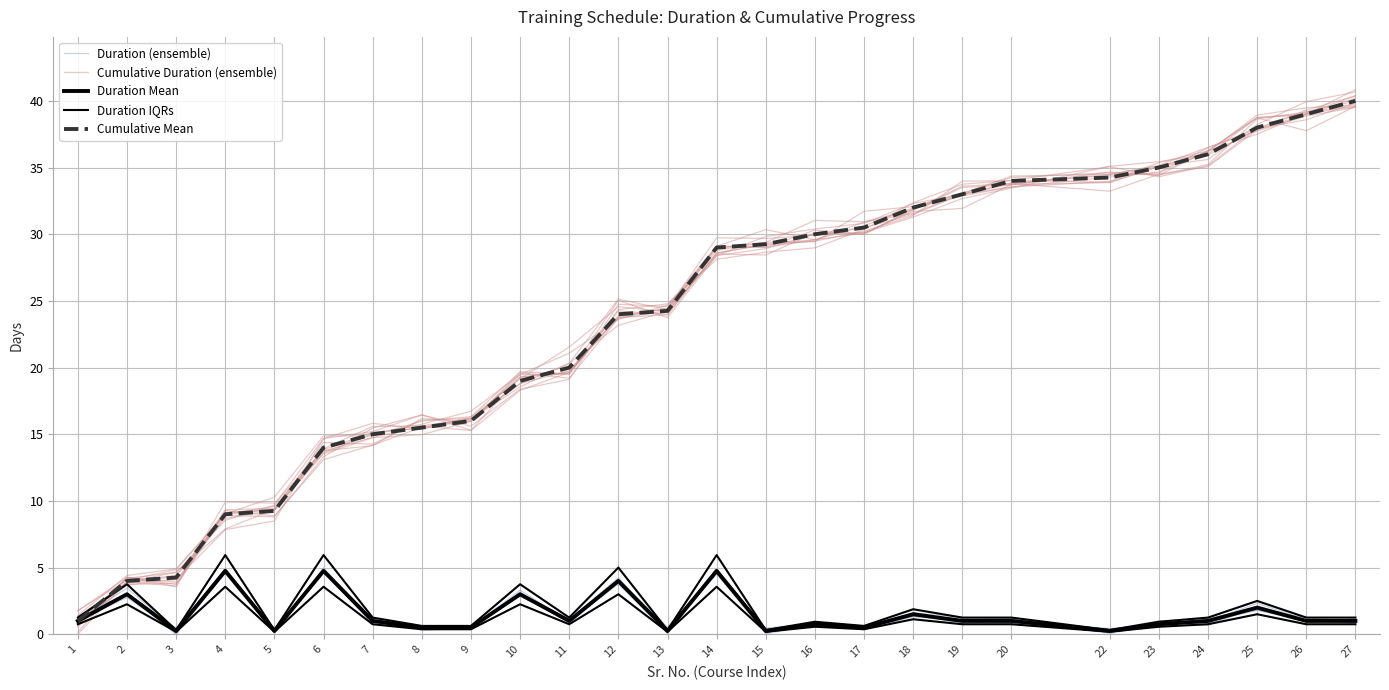

Reading right to left, list all the values displayed in this chart.

Duration (ensemble): 27=1.0	26=0.9	25=1.8	24=1.0	23=0.7	22=0.4	20=0.8	19=0.9	18=1.5	17=0.4	16=0.7	15=0.0	14=4.5	13=0.3	12=3.9	11=0.9	10=3.1	9=0.4	8=0.6	7=1.2	6=4.7	5=0.2	4=4.9	3=0.3	2=3.0	1=1.1
Cumulative Duration (ensemble): 27=39.8	26=38.6	25=37.9	24=36.5	23=34.7	22=34.3	20=33.6	19=33.0	18=32.3	17=30.8	16=30.4	15=29.8	14=28.4	13=23.7	12=25.0	11=19.6	10=19.3	9=16.0	8=15.4	7=15.2	6=13.8	5=9.6	4=9.0	3=4.9	2=4.4	1=1.4
Duration Mean: 27=1.0	26=1.0	25=2.0	24=1.0	23=0.8	22=0.2	20=1.0	19=1.0	18=1.5	17=0.5	16=0.8	15=0.2	14=4.8	13=0.2	12=4.0	11=1.0	10=3.0	9=0.5	8=0.5	7=1.0	6=4.8	5=0.2	4=4.8	3=0.2	2=3.0	1=1.0
Duration IQRs: 27=0.8	26=0.8	25=1.5	24=0.8	23=0.6	22=0.2	20=0.8	19=0.8	18=1.1	17=0.4	16=0.6	15=0.2	14=3.6	13=0.2	12=3.0	11=0.8	10=2.2	9=0.4	8=0.4	7=0.8	6=3.6	5=0.2	4=3.6	3=0.2	2=2.2	1=0.8
Cumulative Mean: 27=40.0	26=39.0	25=38.0	24=36.0	23=35.0	22=34.2	20=34.0	19=33.0	18=32.0	17=30.5	16=30.0	15=29.2	14=29.0	13=24.2	12=24.0	11=20.0	10=19.0	9=16.0	8=15.5	7=15.0	6=14.0	5=9.2	4=9.0	3=4.2	2=4.0	1=1.0